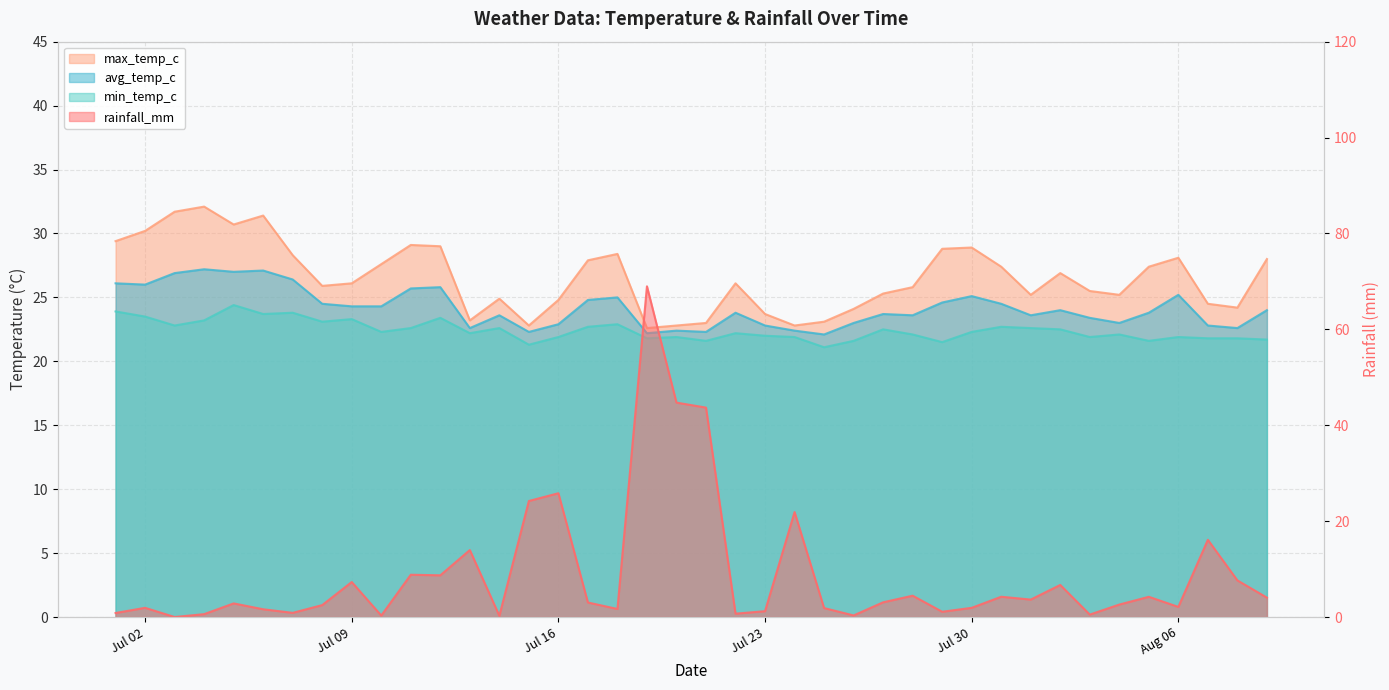

What is the label of the 20th point from the right?

2024-07-21